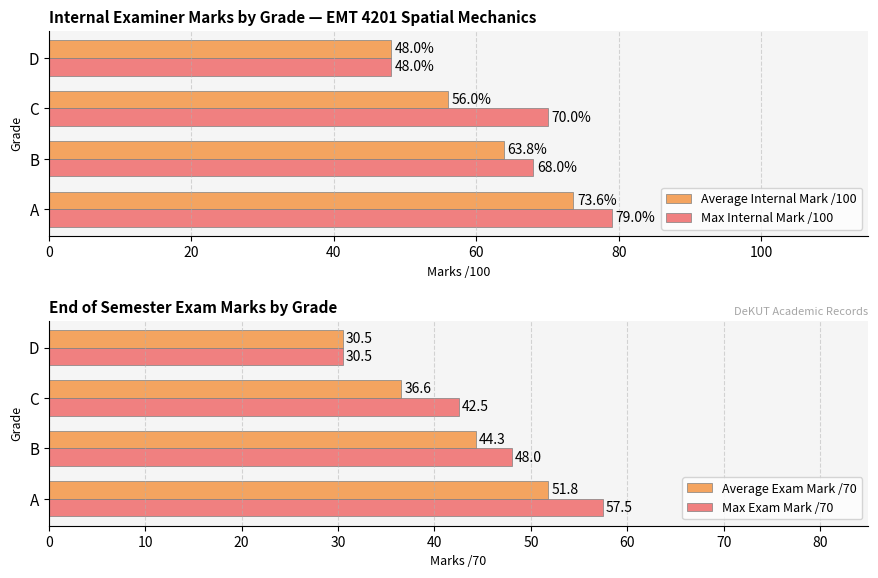

How many groups of bars are there?

4